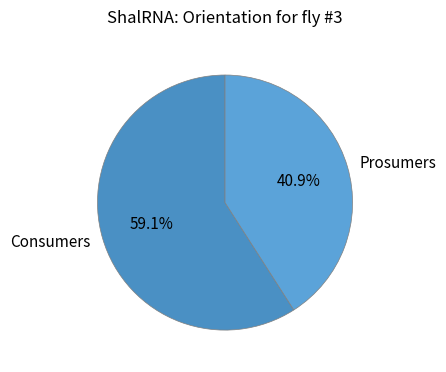

What percentage do Consumers and Prosumers together represent?

100.0%